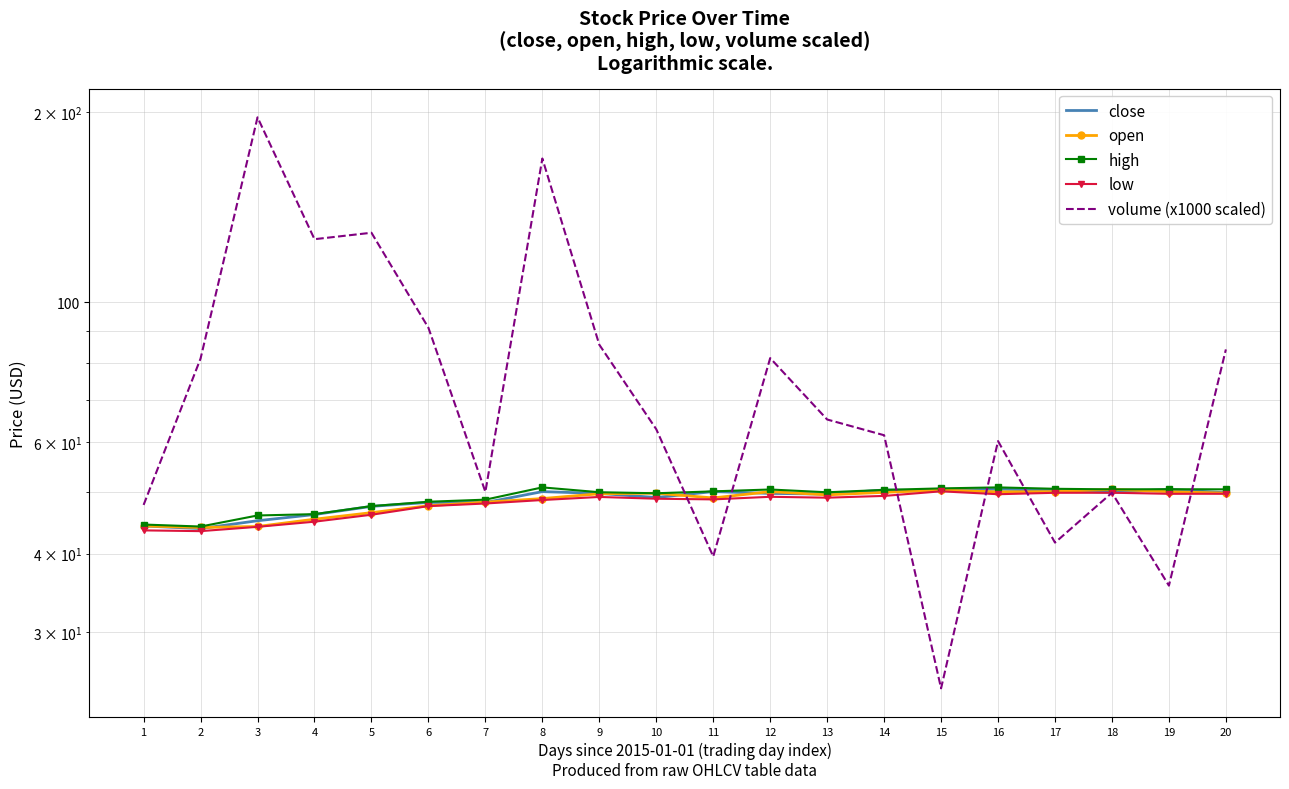

In low, how many points are higher than both neighbors (excluding endpoints)?

4